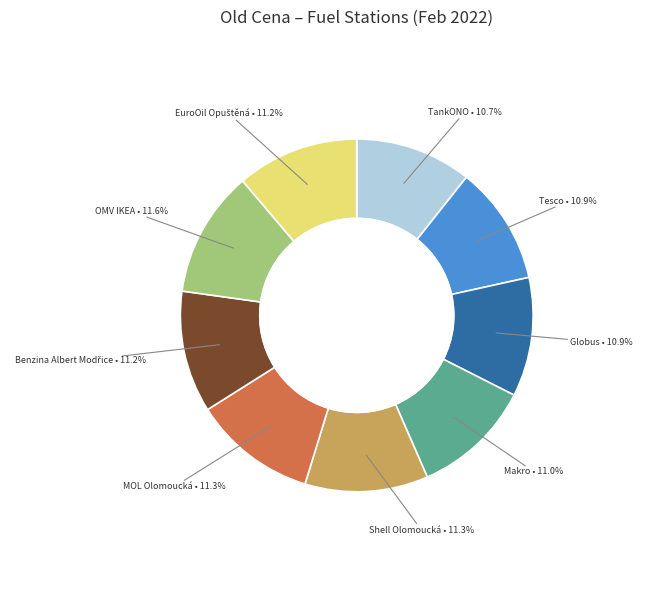

Is Tesco the majority of the pie?

No